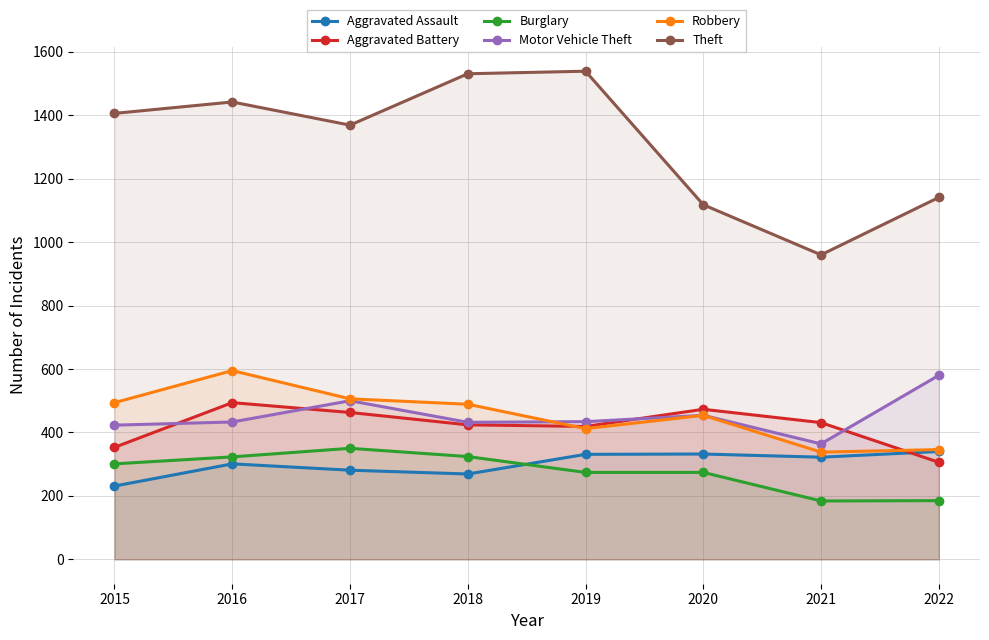

True or false: Aggravated Battery and Burglary intersect in this chart.

False